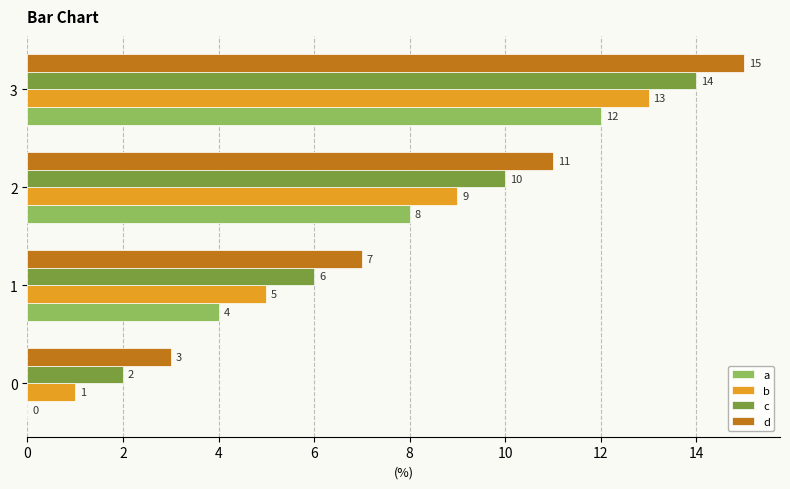

What is the maximum value shown in the chart?

15